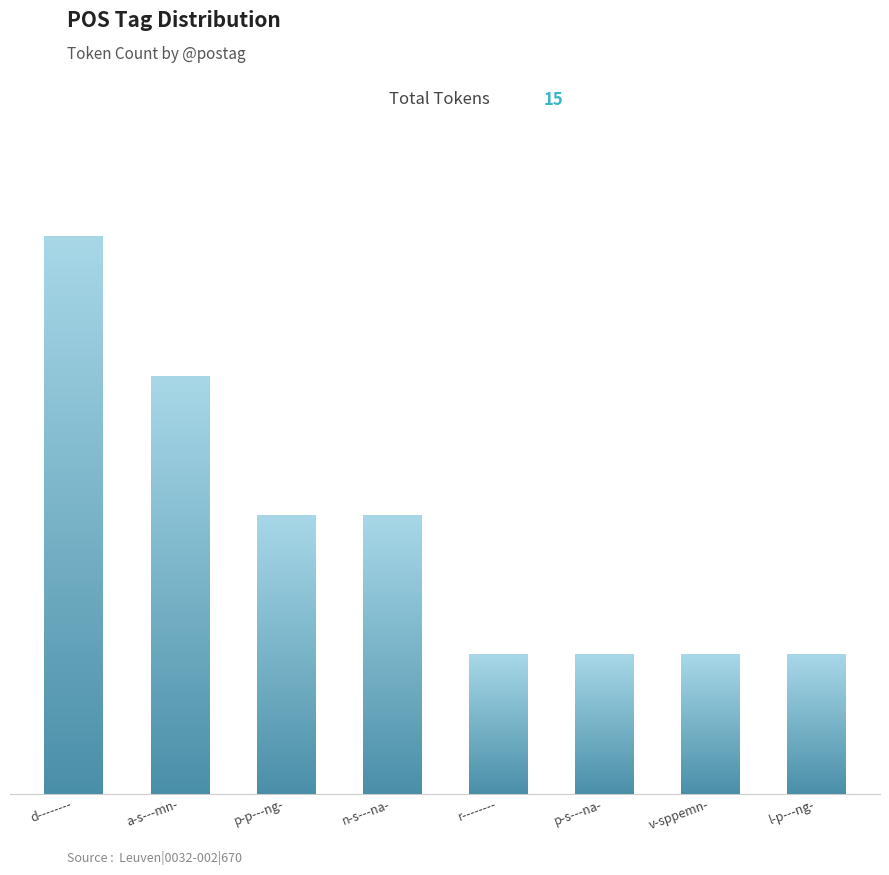

True or false: the data shows 2 at p-p---ng-.

True